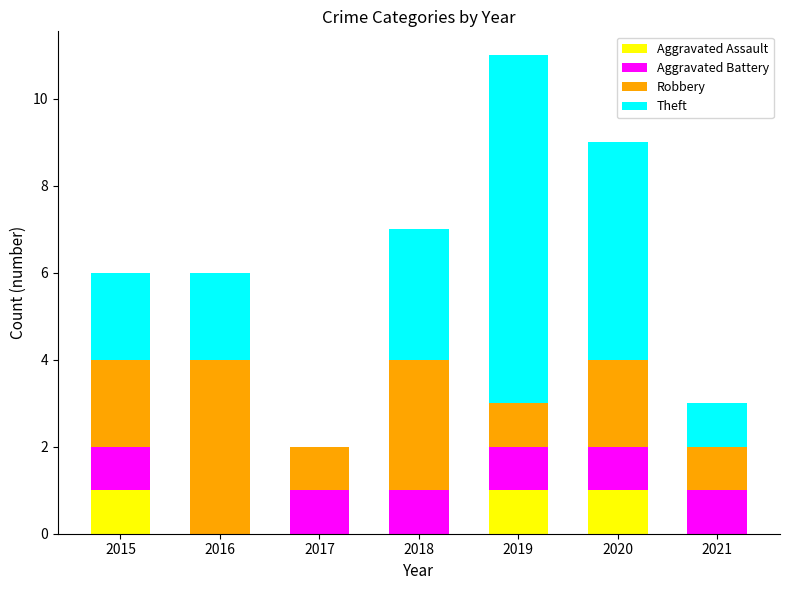

What is the total value across all series at 2018?

7